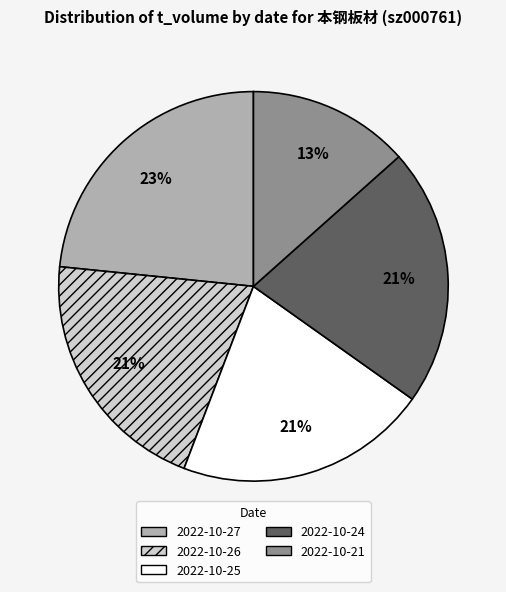

Is 2022-10-21 the majority of the pie?

No